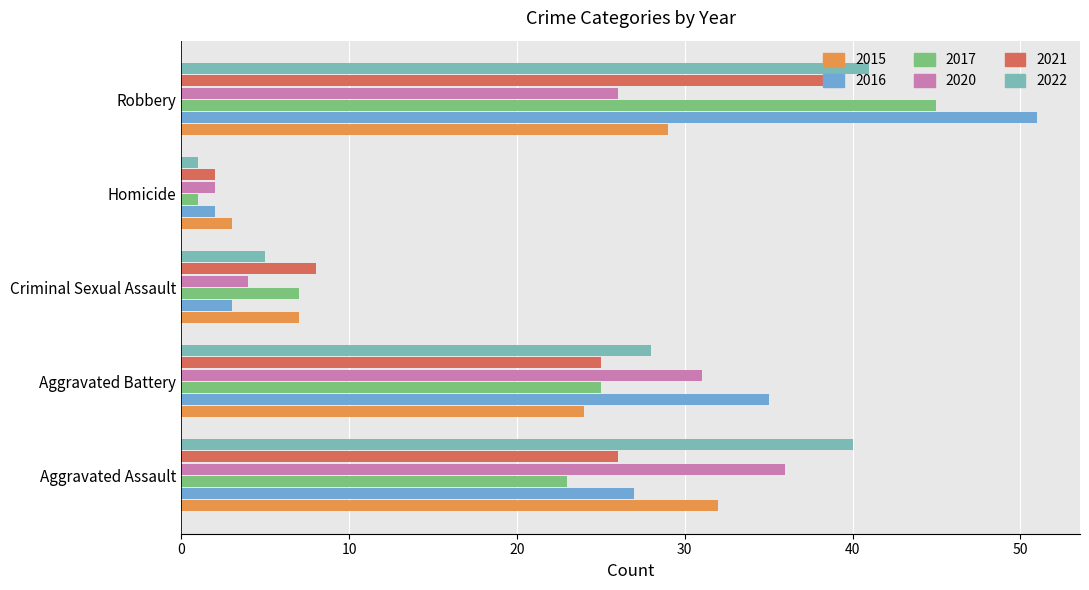

Read the 2020 value at Aggravated Battery.

31